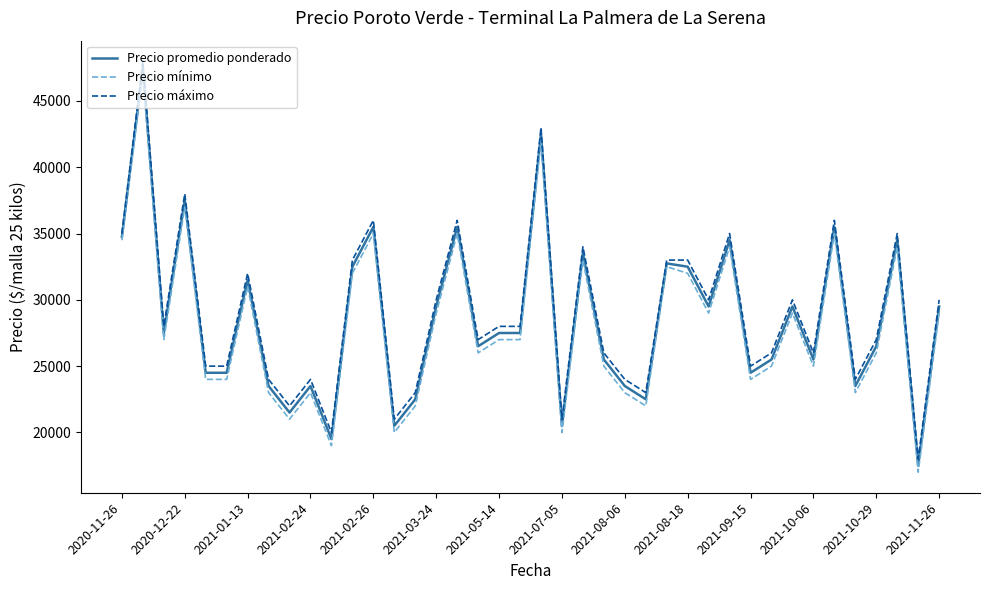

What is the minimum value for Precio promedio ponderado?

17500